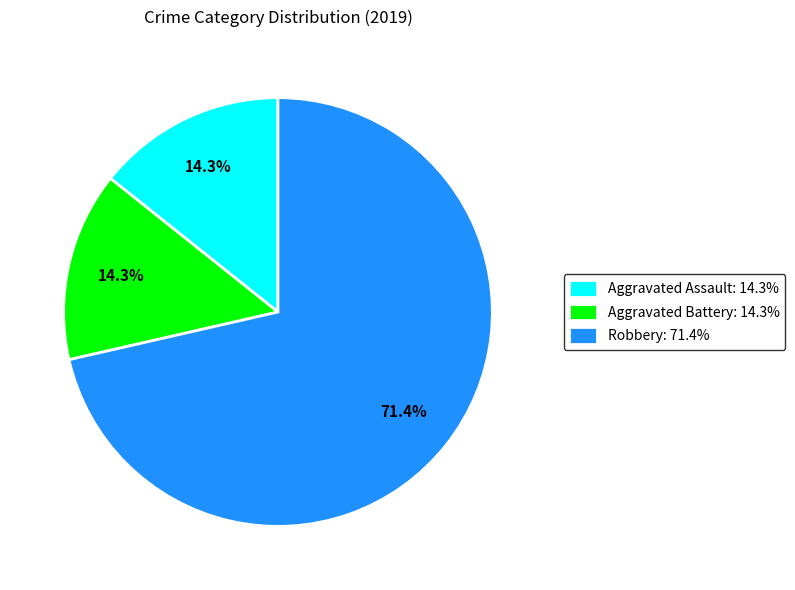

Between Robbery: 71.4% and Aggravated Battery: 14.3%, which is larger?

Robbery: 71.4%